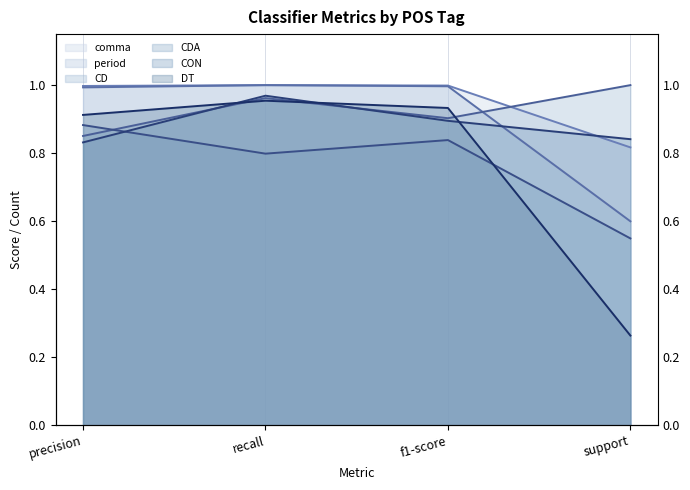

Rank the series by their maximum value, from lowest to highest.

CDA (line), DT (line), CON (line), comma (line), period (line), CD (line)